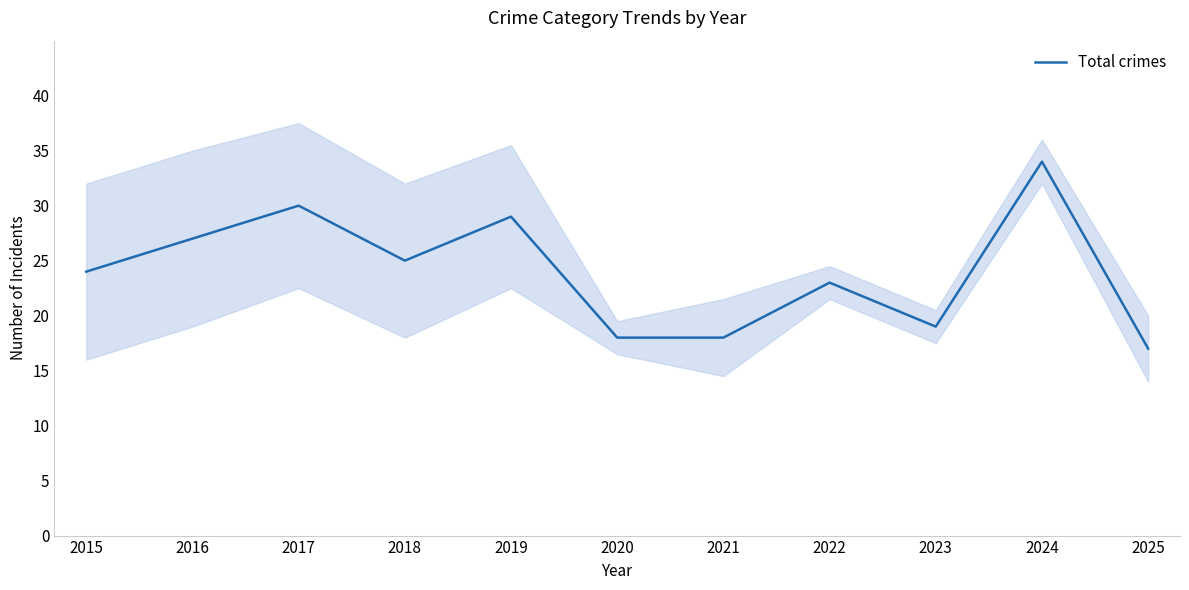

Which category has the lowest value across all series?

2025